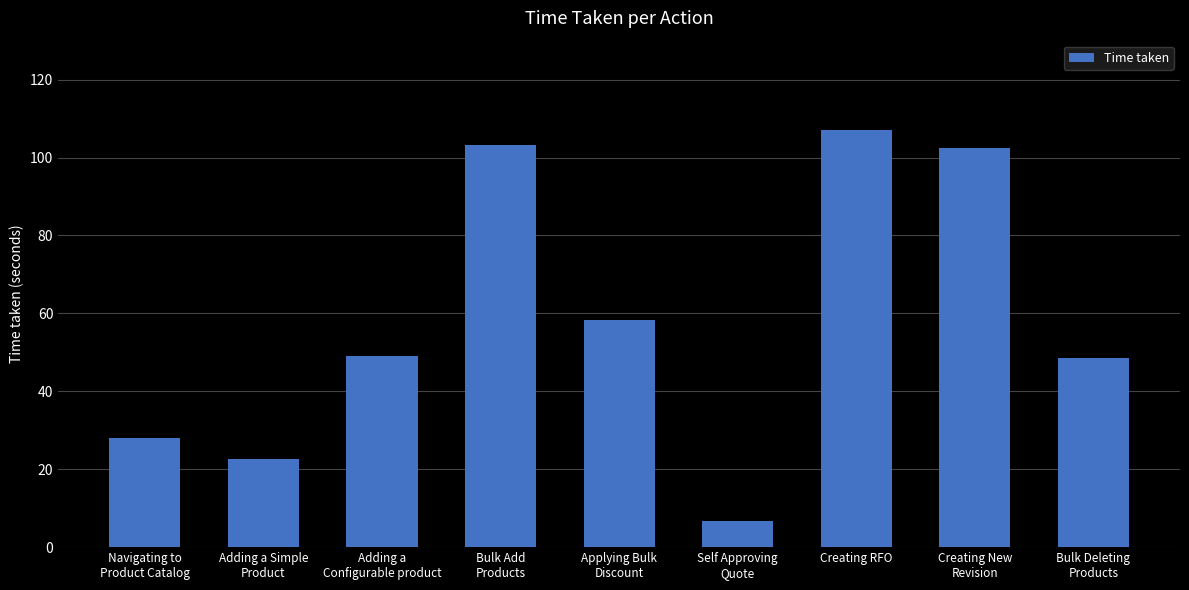

Which has a higher value, Navigating to
Product Catalog or Adding a Simple
Product?

Navigating to
Product Catalog